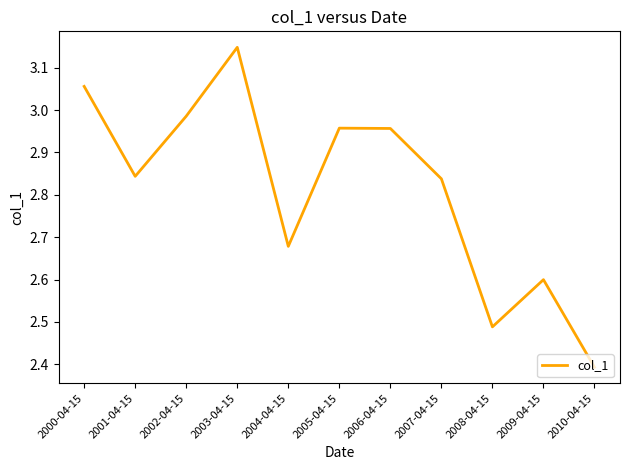

How many interior local valleys (lower than both neighbors) does the data have?

3